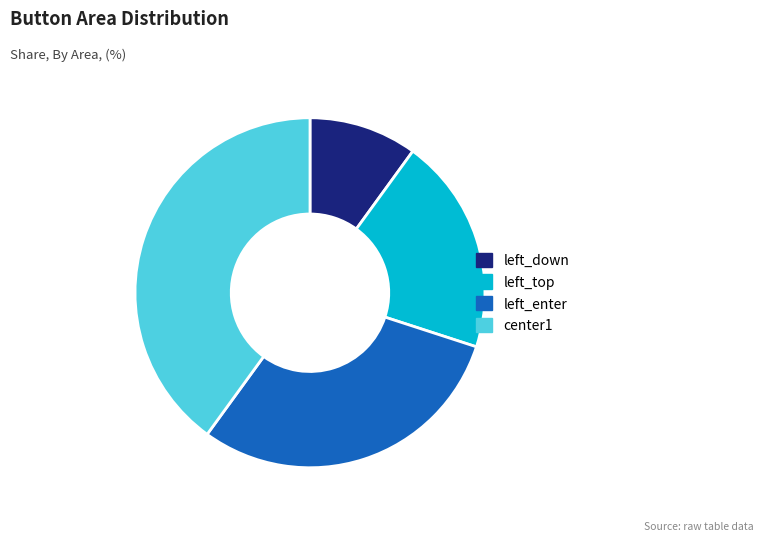

Count the number of slices in the pie.

4